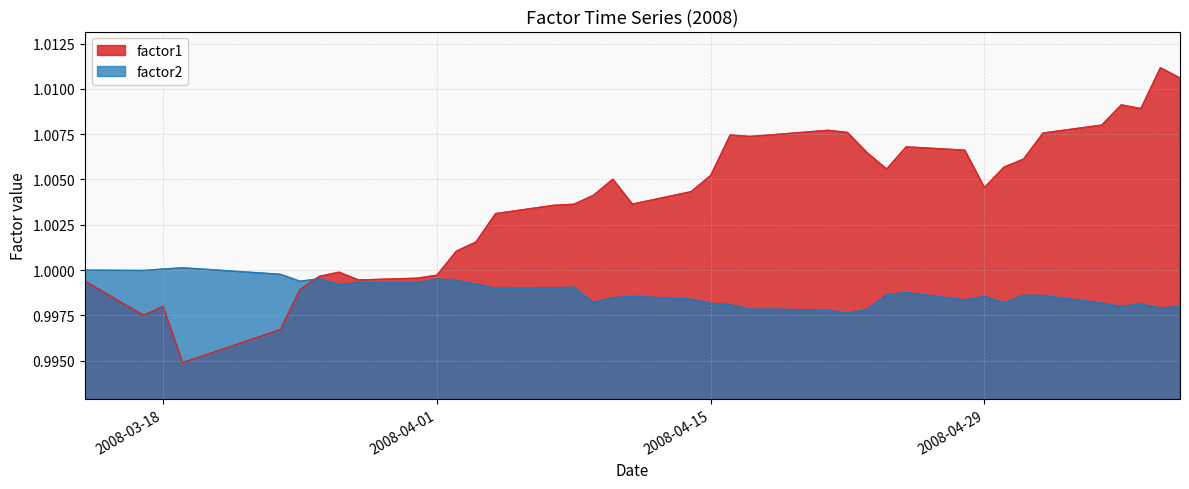

True or false: factor2 has a value of 1.0 at 2008-04-29.

True